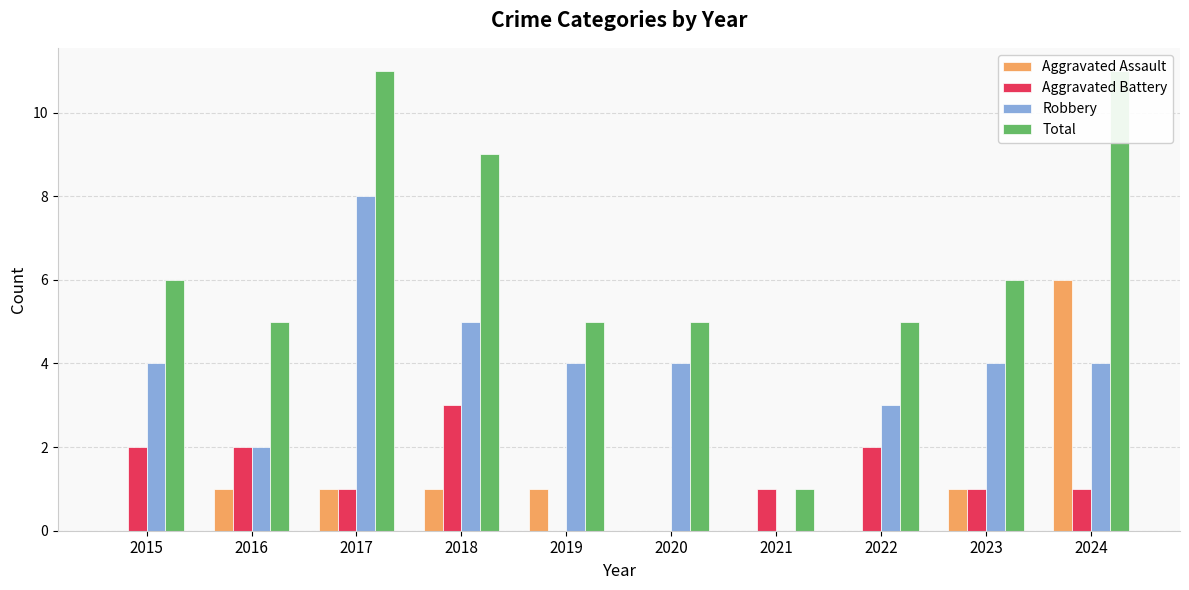

Count the Robbery values in the range 3 to 4.

6